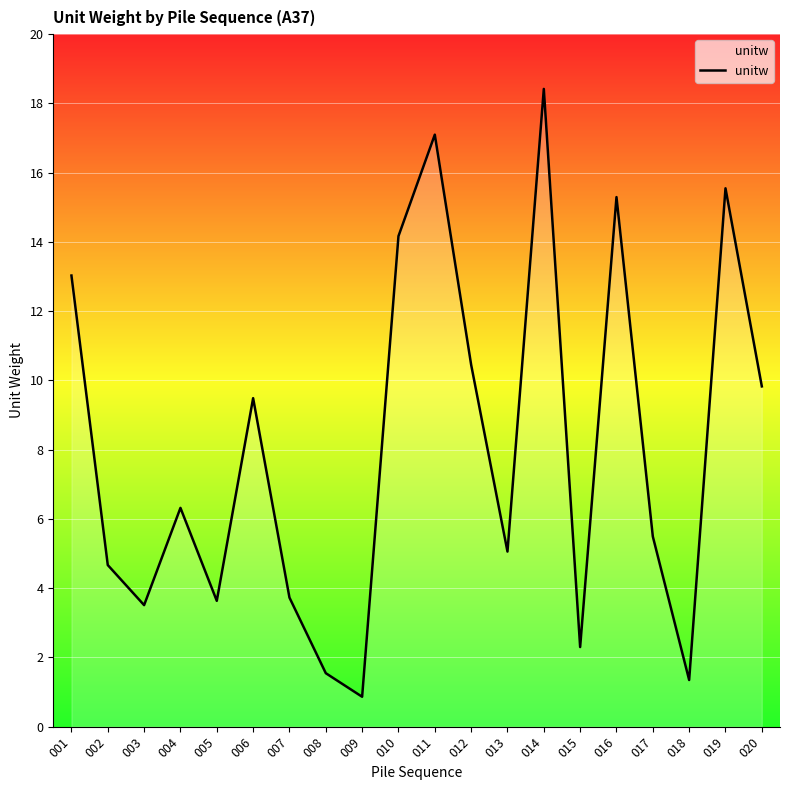

At which label does the data first exceed 6?

001